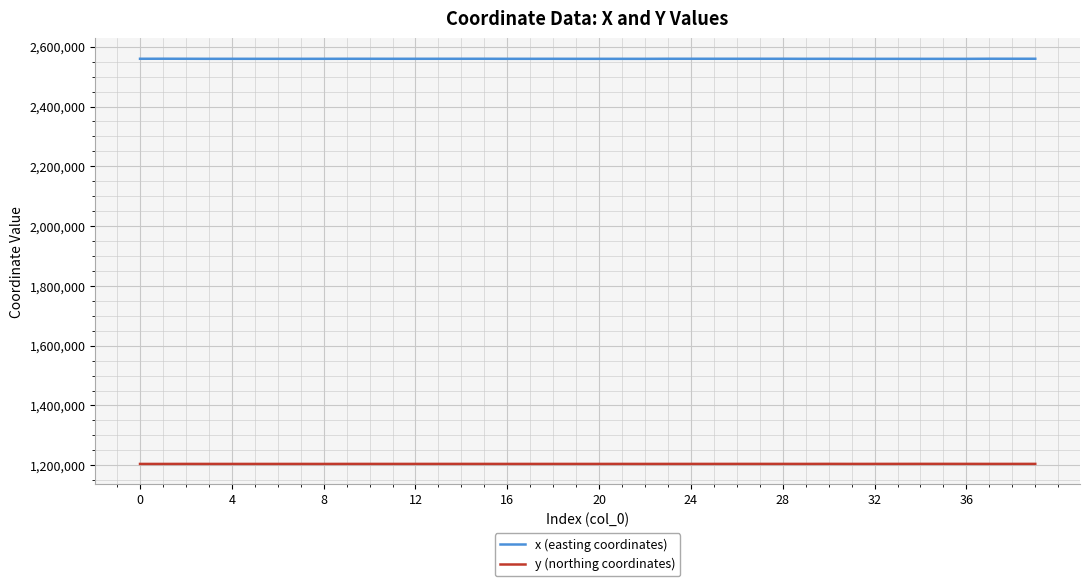

What are all the series names shown in the legend?

x (easting coordinates), y (northing coordinates)